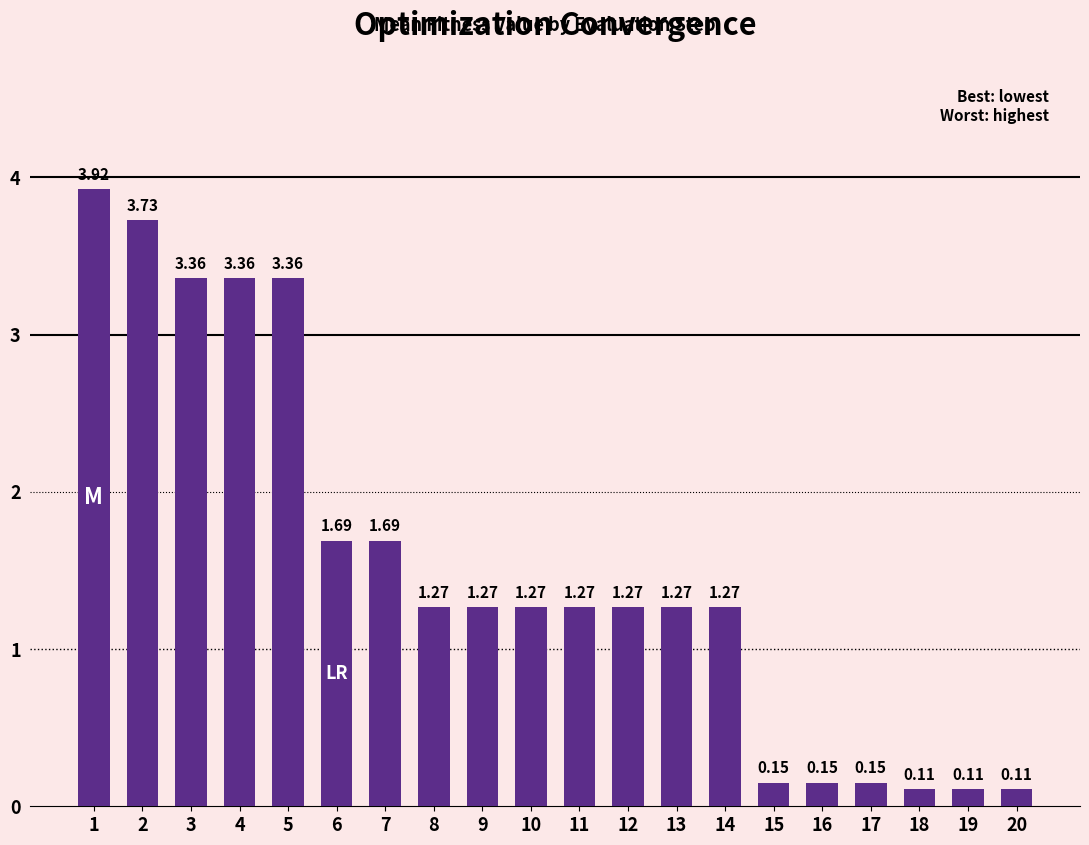

What is the difference between the values at 10 and 1?

2.7